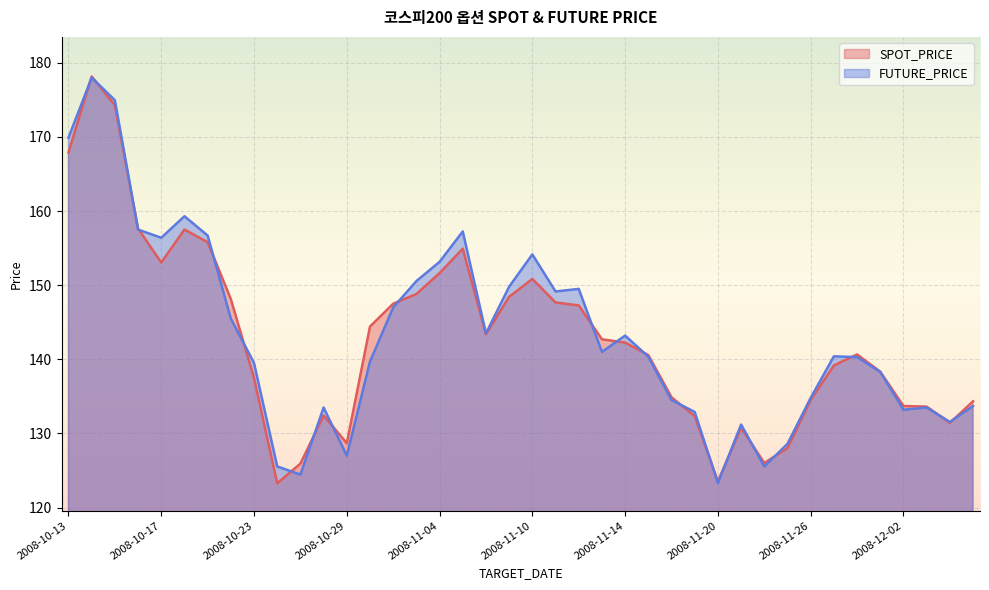

The value of SPOT_PRICE at 2008-10-29 is 128.7. True or false?

True